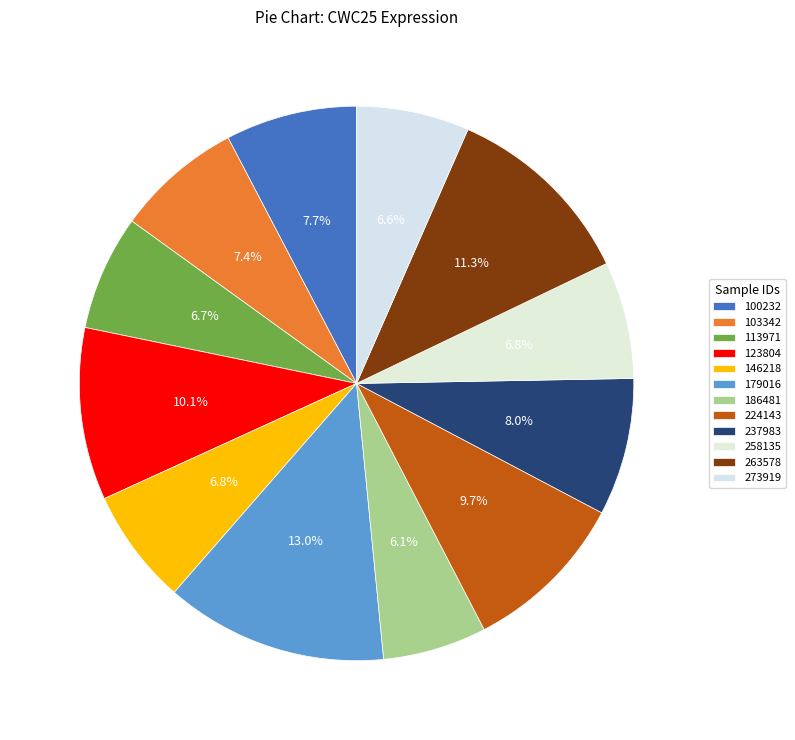

The 224143 slice represents 10% of the pie. True or false?

True